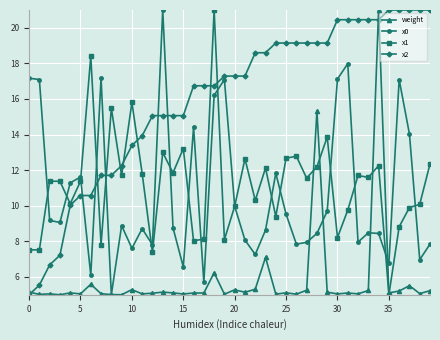

What is the value of the x2 point at the 29th from the left?

19.1